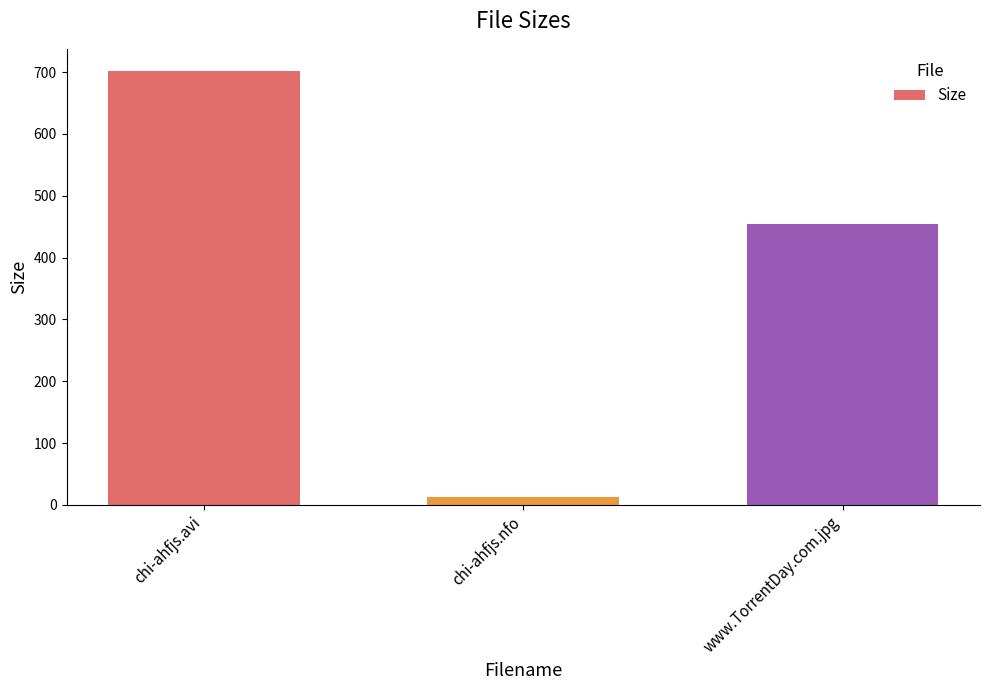

Rank the categories by value from highest to lowest.

chi-ahfjs.avi, www.TorrentDay.com.jpg, chi-ahfjs.nfo